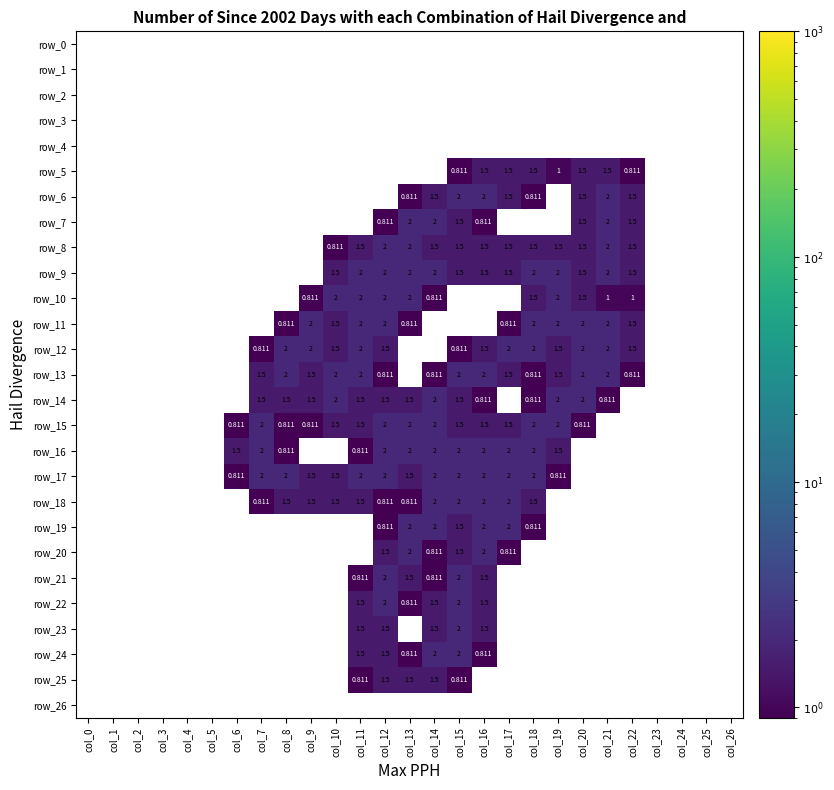

Which has a higher value, col_18 or col_5?

col_18